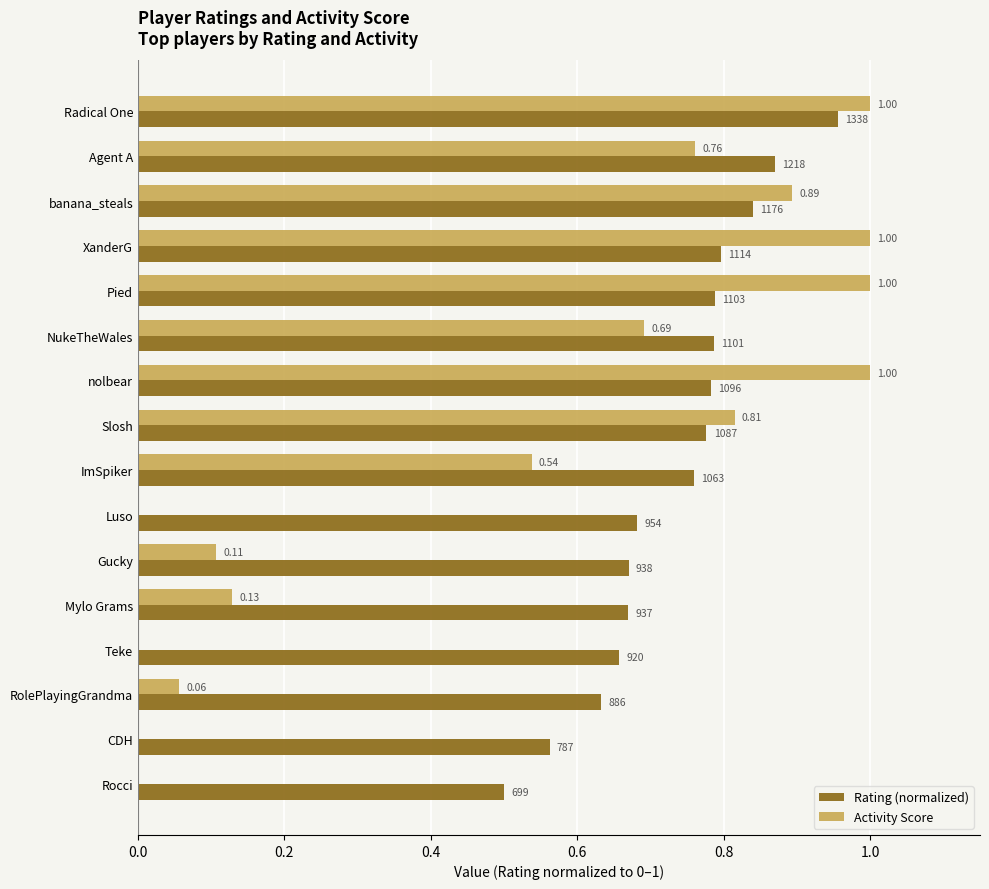

What are all the series names shown in the legend?

Rating (normalized), Activity Score